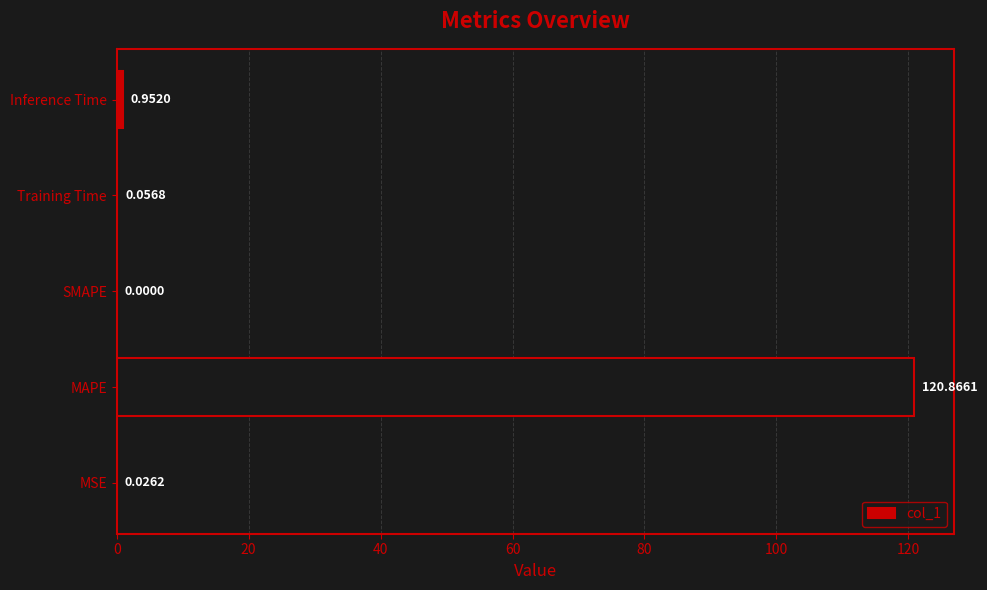

What is the change in value from MSE to MAPE?

+120.8